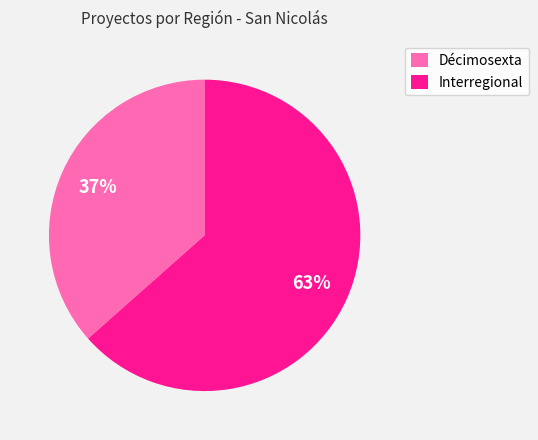

Is it true that Interregional is 49% of the pie?

False